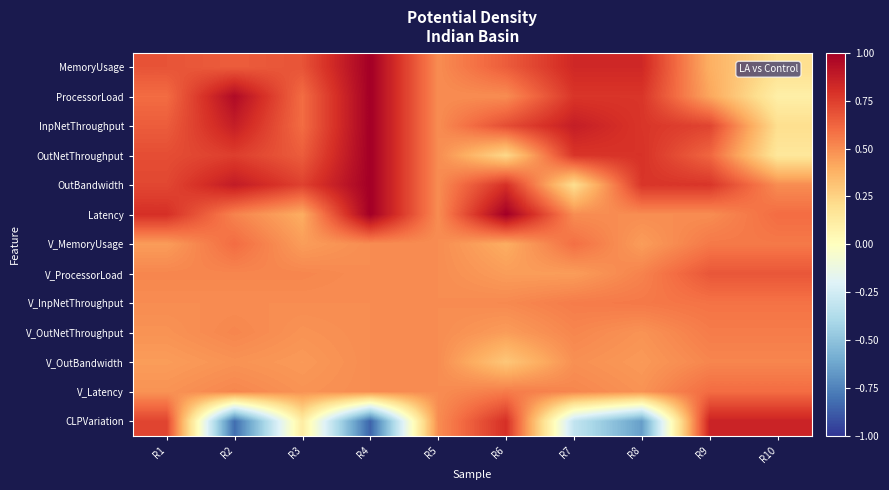

Reading left to right, list all the values displayed in this chart.

MemoryUsage: R1=0.7	R2=0.7	R3=0.7	R4=1.0	R5=0.5	R6=0.7	R7=0.8	R8=0.8	R9=0.4	R10=0.2
ProcessorLoad: R1=0.6	R2=0.9	R3=0.6	R4=1.0	R5=0.5	R6=0.5	R7=0.8	R8=0.8	R9=0.4	R10=0.1
InpNetThroughput: R1=0.7	R2=0.9	R3=0.6	R4=1.0	R5=0.5	R6=0.7	R7=0.9	R8=0.8	R9=0.7	R10=0.2
OutNetThroughput: R1=0.7	R2=0.8	R3=0.7	R4=1.0	R5=0.5	R6=0.2	R7=0.8	R8=0.8	R9=0.6	R10=0.1
OutBandwidth: R1=0.7	R2=0.9	R3=0.7	R4=1.0	R5=0.5	R6=0.8	R7=0.2	R8=0.8	R9=0.8	R10=0.5
Latency: R1=0.8	R2=0.5	R3=0.4	R4=1.0	R5=0.5	R6=1.0	R7=0.5	R8=0.5	R9=0.5	R10=0.6
V_MemoryUsage: R1=0.5	R2=0.6	R3=0.5	R4=0.5	R5=0.5	R6=0.4	R7=0.6	R8=0.5	R9=0.6	R10=0.6
V_ProcessorLoad: R1=0.5	R2=0.5	R3=0.5	R4=0.5	R5=0.5	R6=0.5	R7=0.5	R8=0.5	R9=0.7	R10=0.7
V_InpNetThroughput: R1=0.5	R2=0.5	R3=0.5	R4=0.5	R5=0.5	R6=0.5	R7=0.6	R8=0.6	R9=0.6	R10=0.6
V_OutNetThroughput: R1=0.5	R2=0.5	R3=0.5	R4=0.5	R5=0.5	R6=0.5	R7=0.5	R8=0.5	R9=0.6	R10=0.6
V_OutBandwidth: R1=0.5	R2=0.5	R3=0.5	R4=0.5	R5=0.5	R6=0.3	R7=0.5	R8=0.5	R9=0.5	R10=0.5
V_Latency: R1=0.5	R2=0.5	R3=0.5	R4=0.5	R5=0.5	R6=0.6	R7=0.5	R8=0.5	R9=0.6	R10=0.6
CLPVariation: R1=0.7	R2=-0.8	R3=0.1	R4=-0.8	R5=0.5	R6=0.8	R7=-0.3	R8=-0.7	R9=0.8	R10=0.8